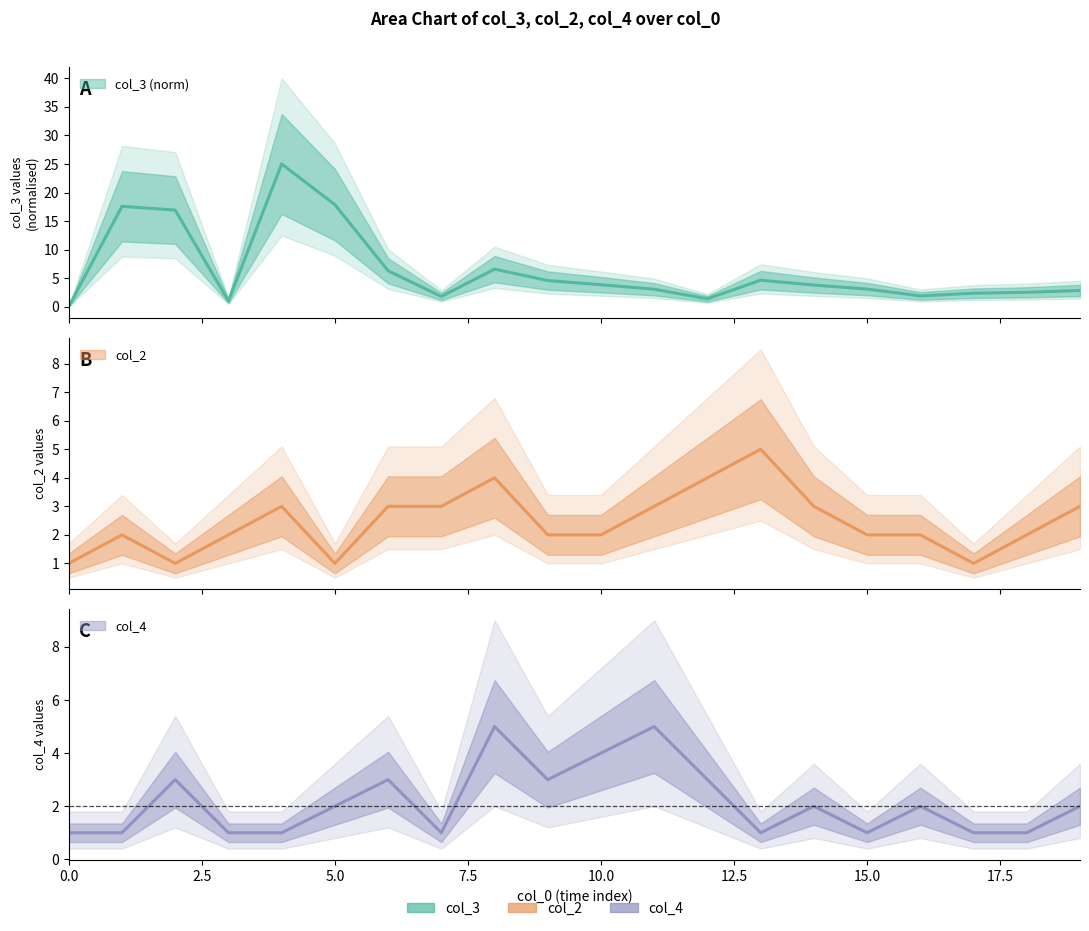

True or false: col_2 has more than 1 interior local peaks.

True